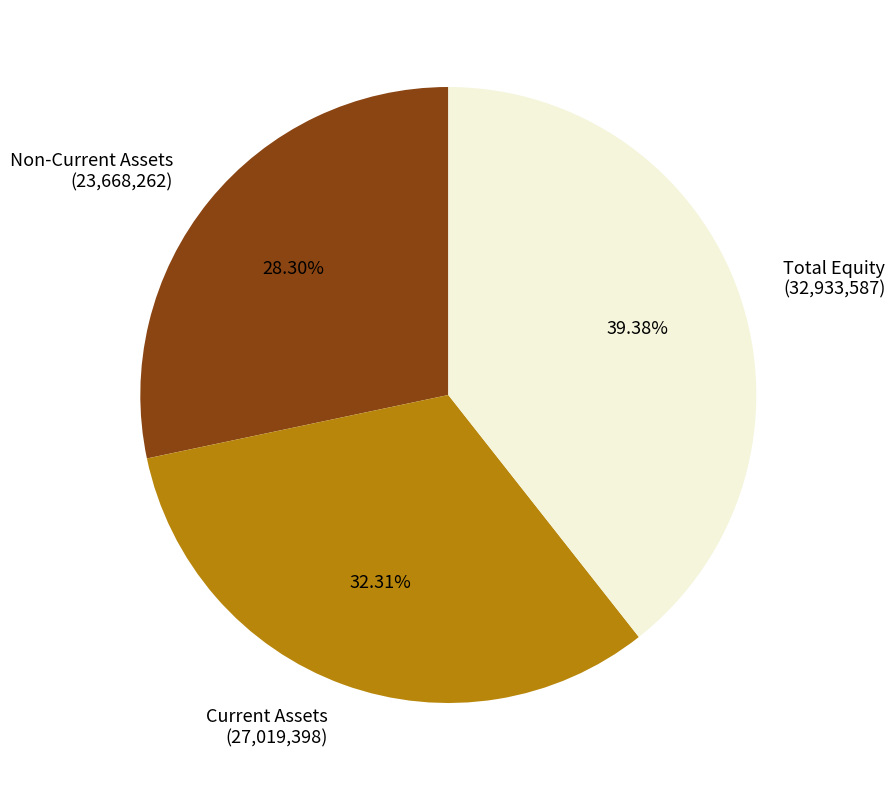

Does any single category account for the majority?

No